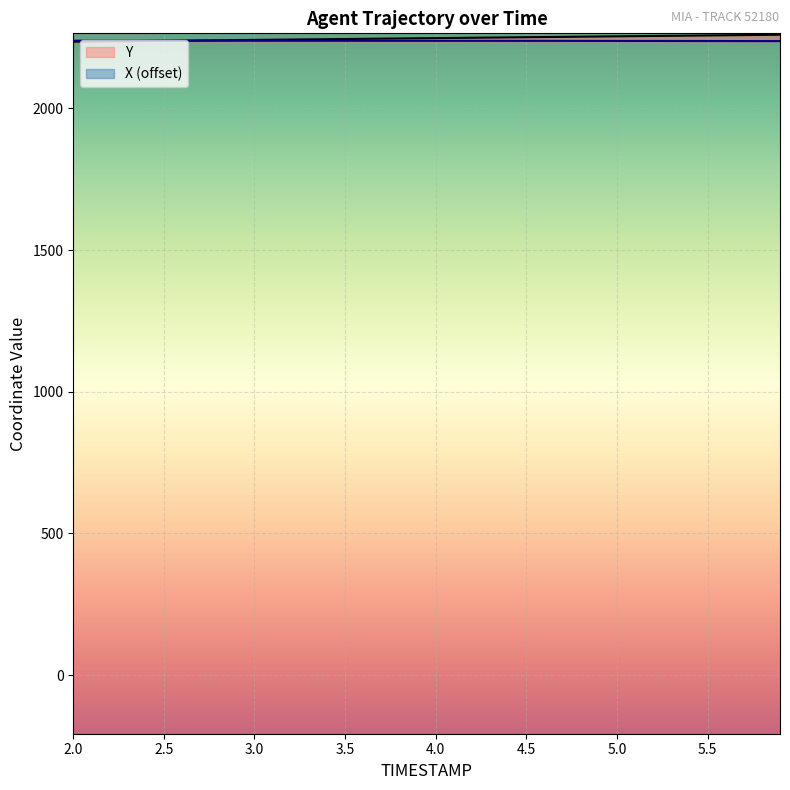

What position from the left is 4.8?

29